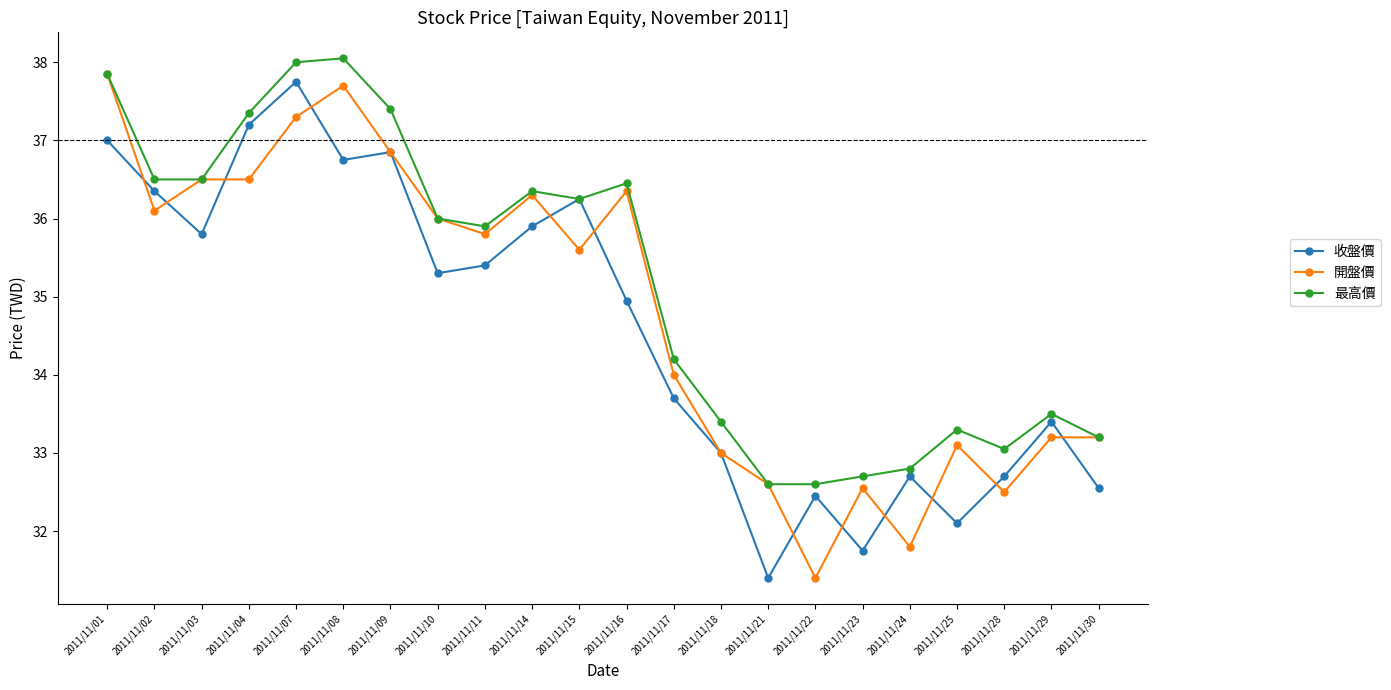

How many interior local peaks does the 收盤價 series have?

6